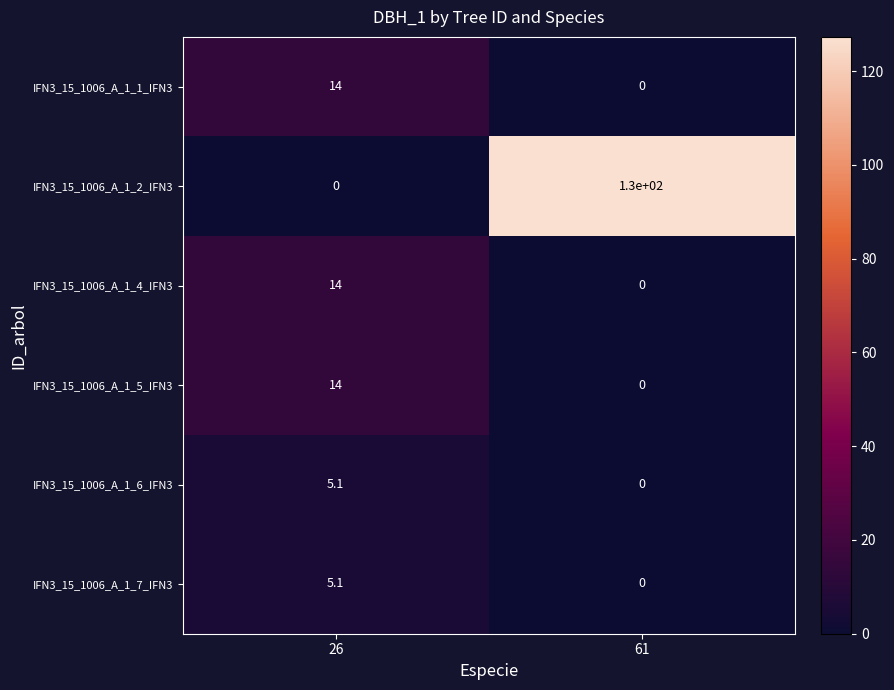

At which category does the chart reach its peak across all series?

61